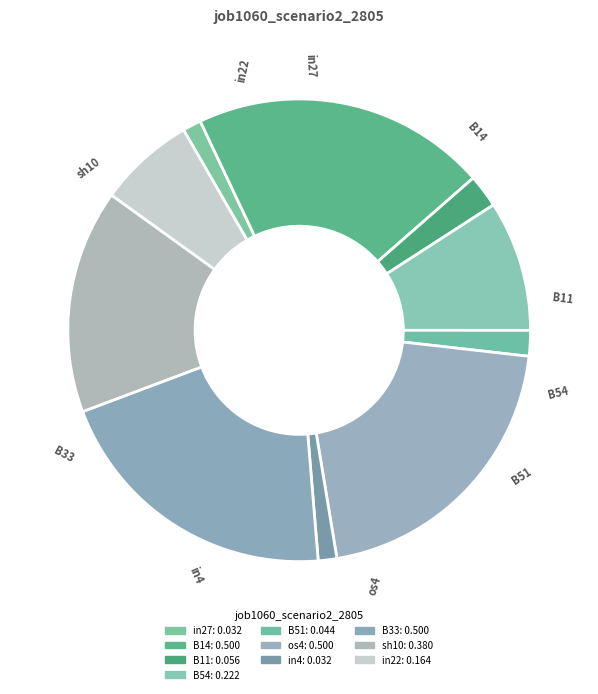

True or false: B11 accounts for 1% of the total.

False